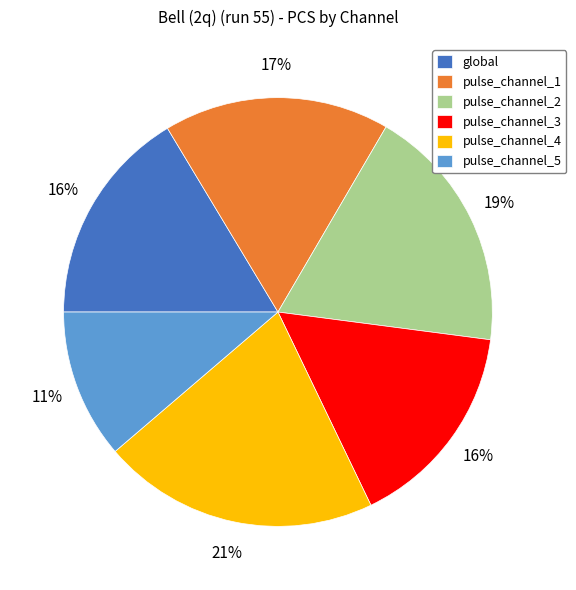

Which slice is the smallest?

pulse_channel_5